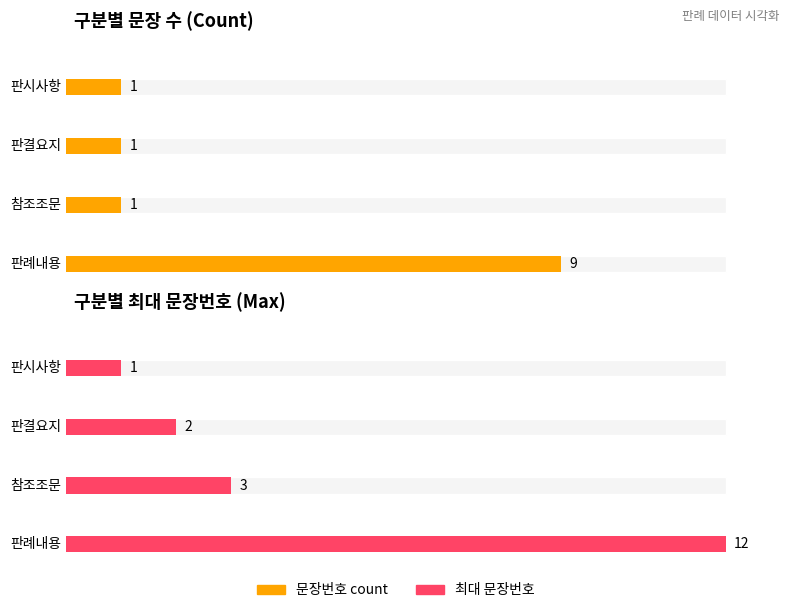

Is it true that 문장번호 equals 4 at 판례내용?

False